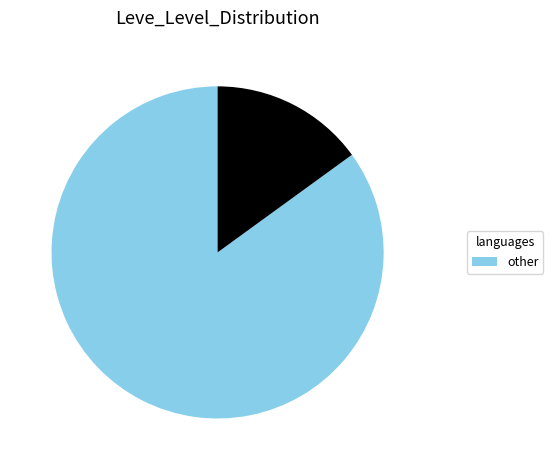

Is there a majority slice in this chart?

Yes